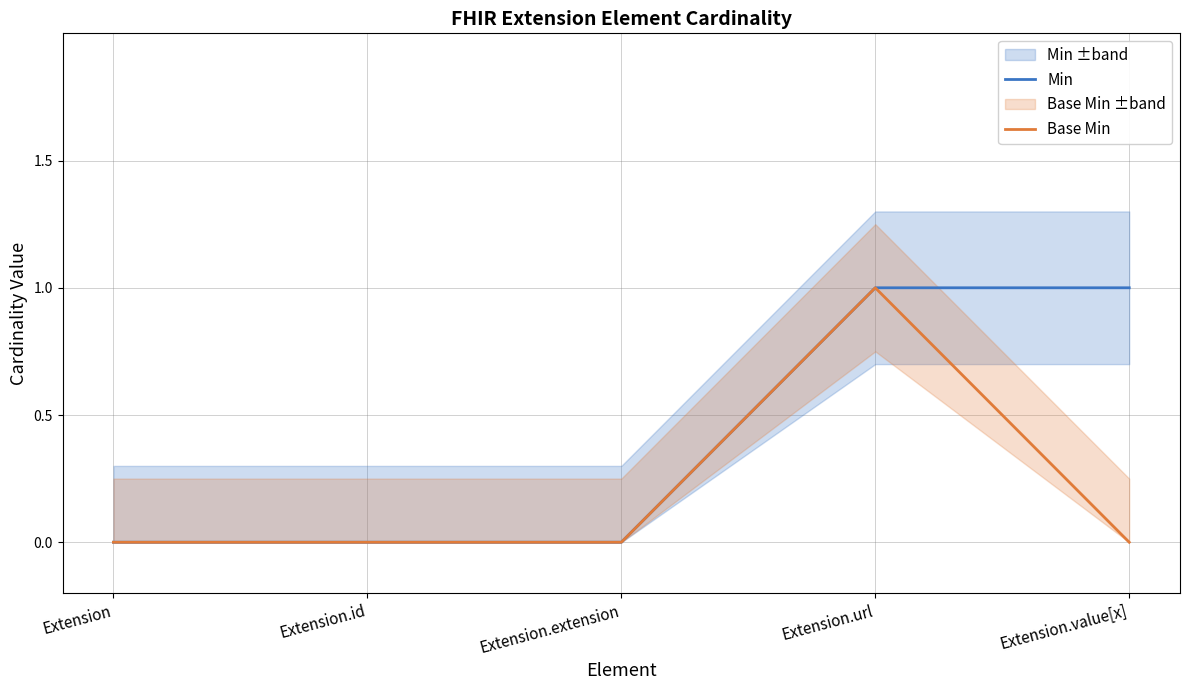

What is the highest value of the Min series?

1